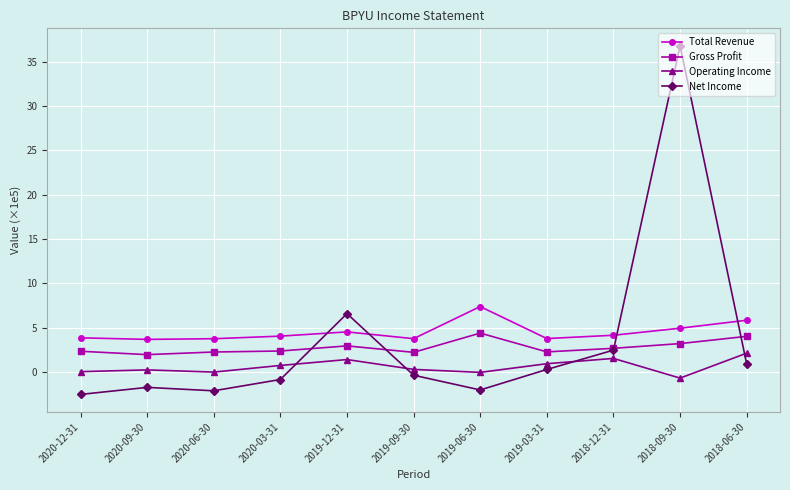

Is it true that Total Revenue equals 3.8 at 2019-03-31?

True